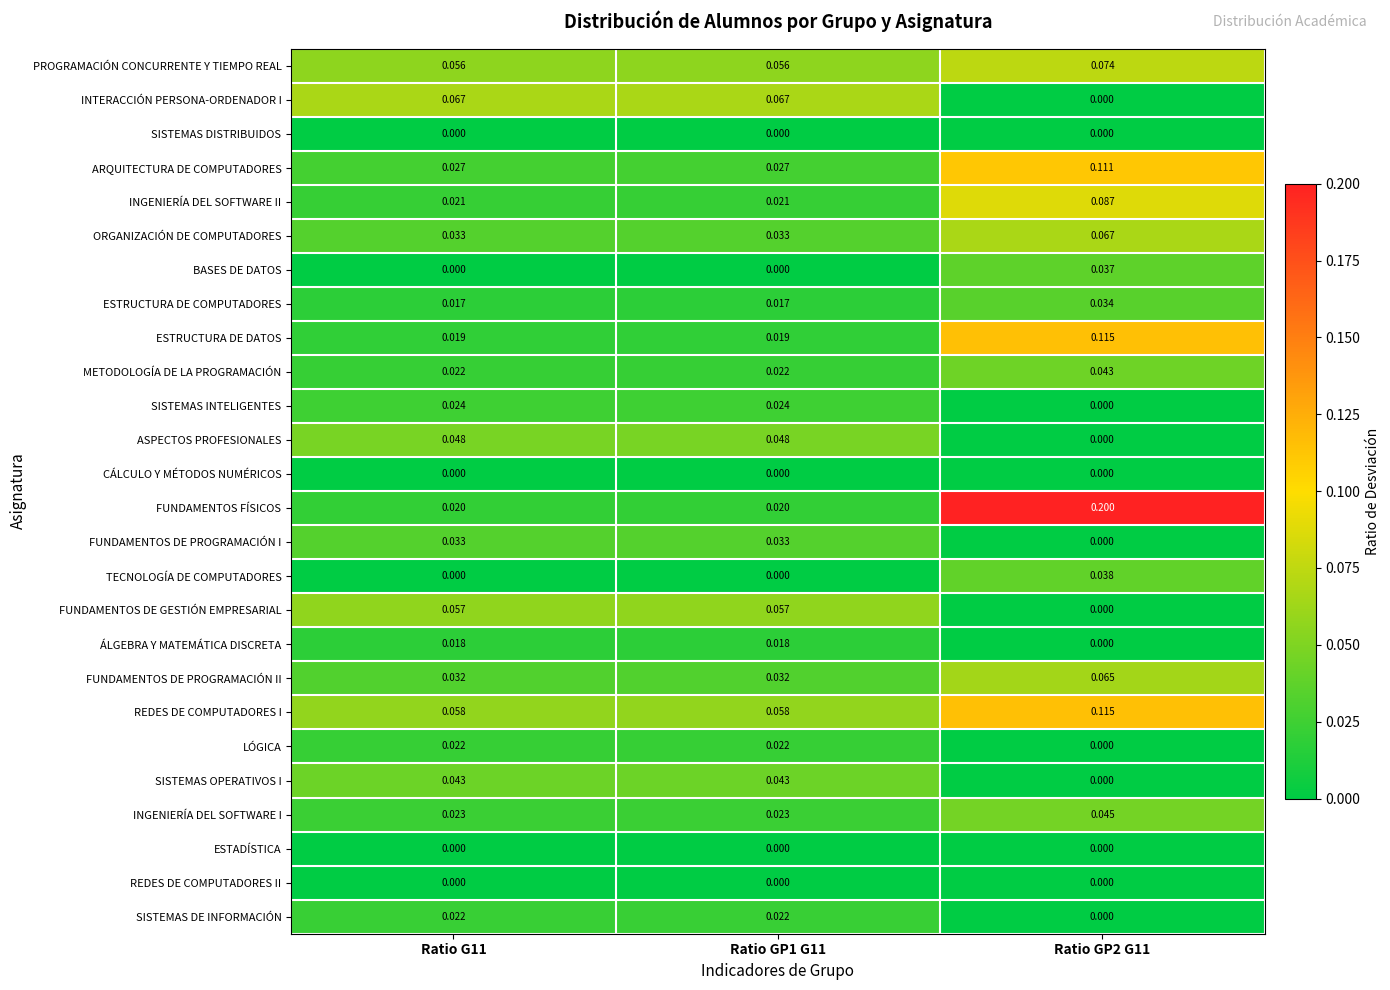

Which series has the largest range (max minus min)?

FUNDAMENTOS FÍSICOS